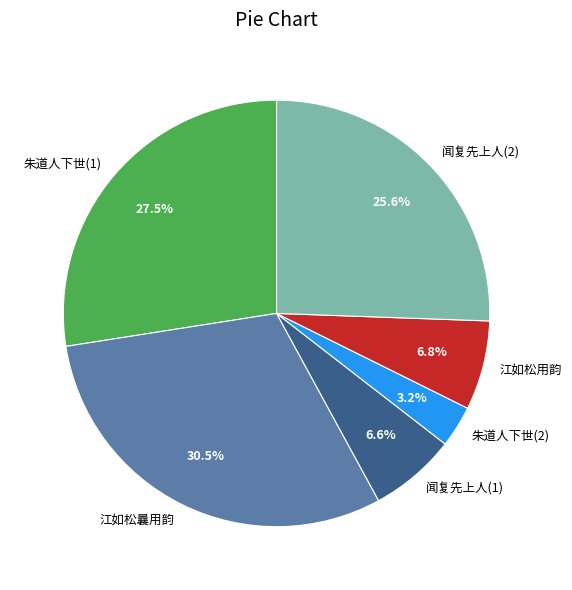

Approximately how many times larger is the value at 江如松曩用韵 compared to 闻复先上人(1)?

4.6